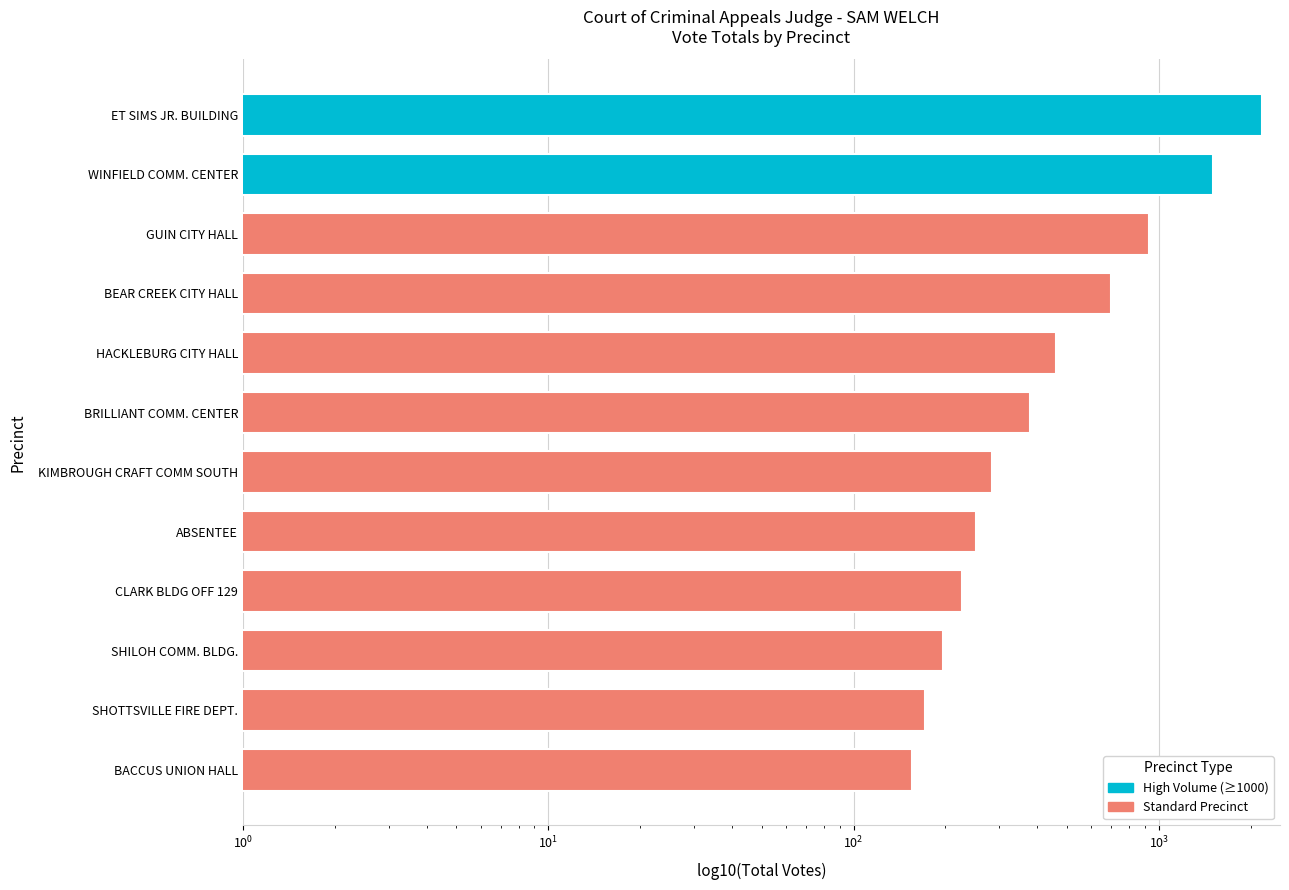

Are the bars horizontal?

Yes